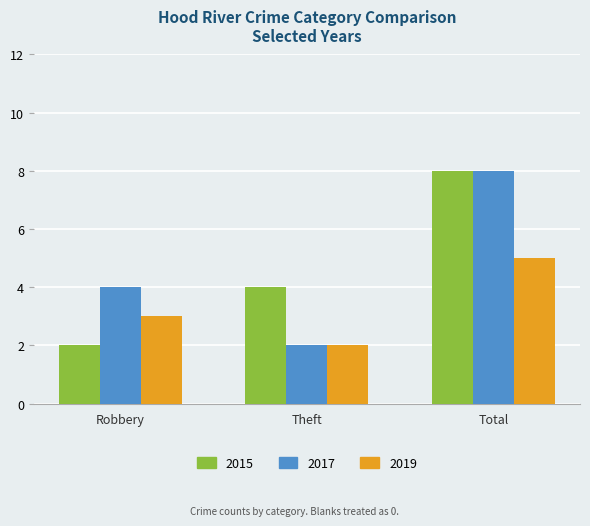

List the labels in order of 2015 value, smallest first.

Robbery, Theft, Total